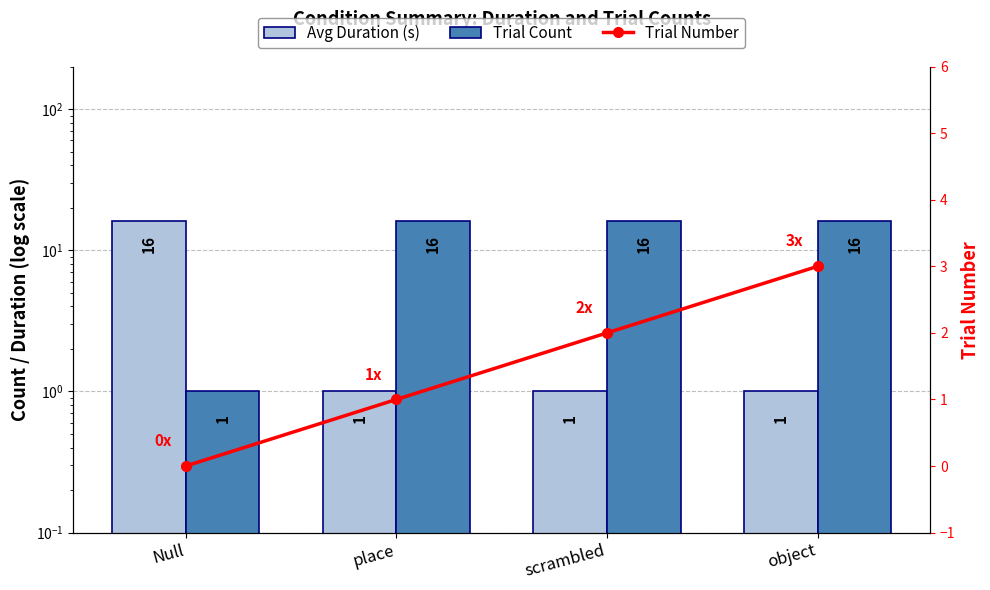

What is the difference between the maximum and minimum values in the Trial Count series?

15